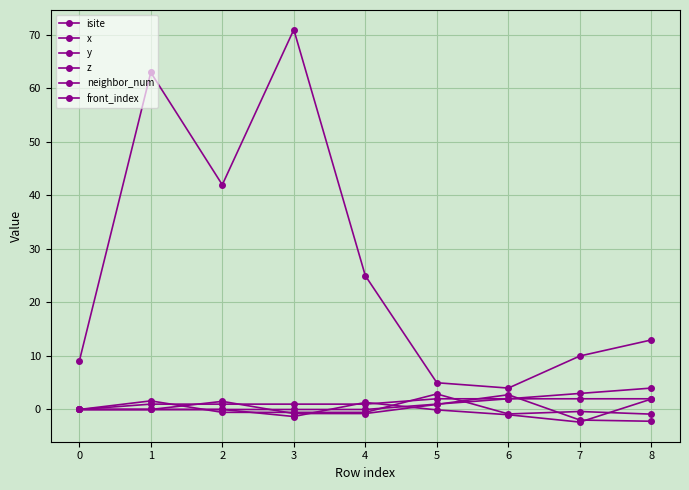

The x series shows -0.0 at 1. True or false?

True